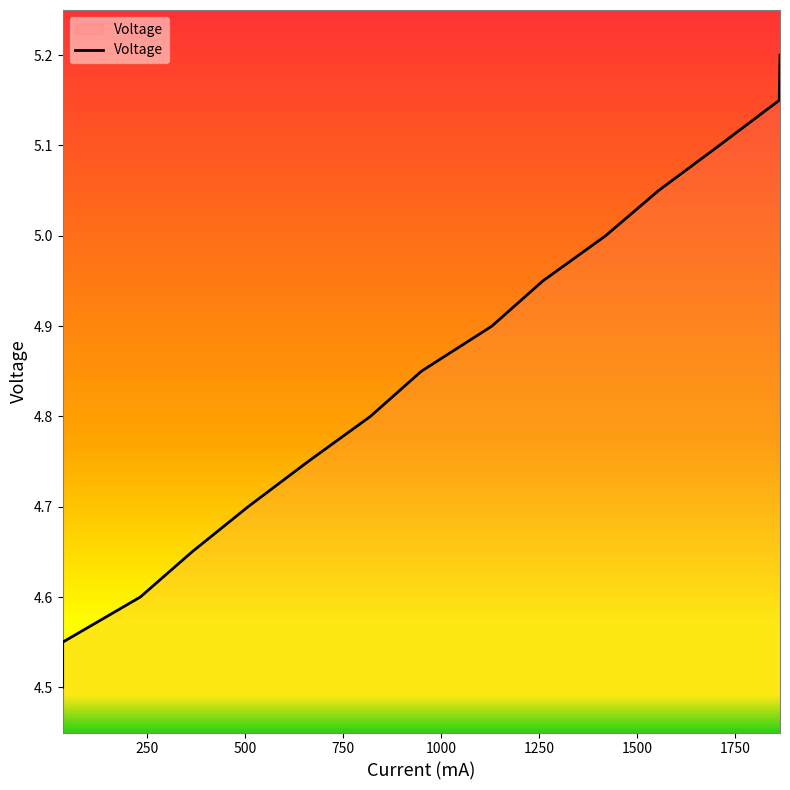

What is the value of the 7th point from the left?

4.8